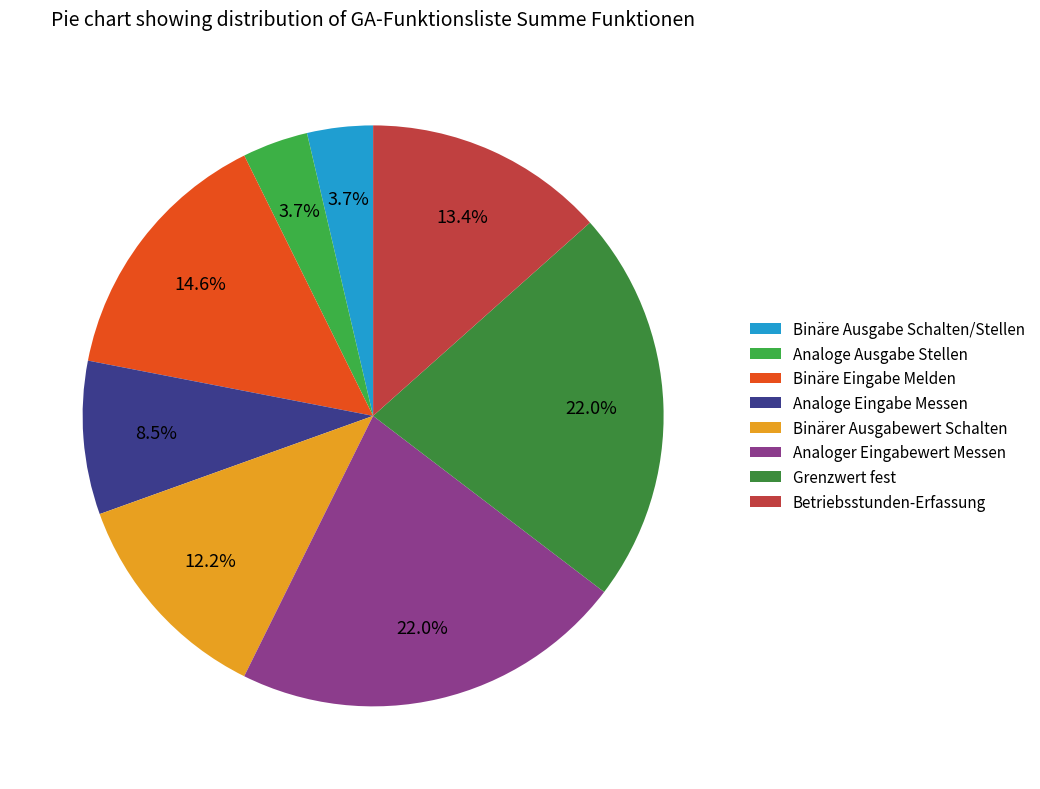

What percentage is NOT represented by Analoge Ausgabe Stellen?

96.3%